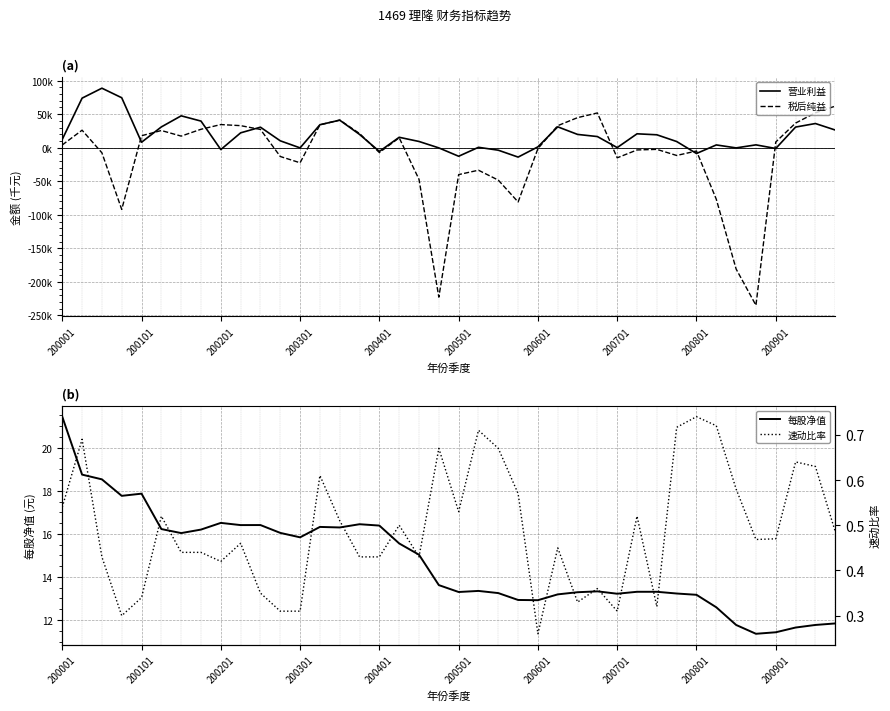

At 10, list the series in order from smallest to largest.

速动比率, 每股净值, 税后纯益, 营业利益